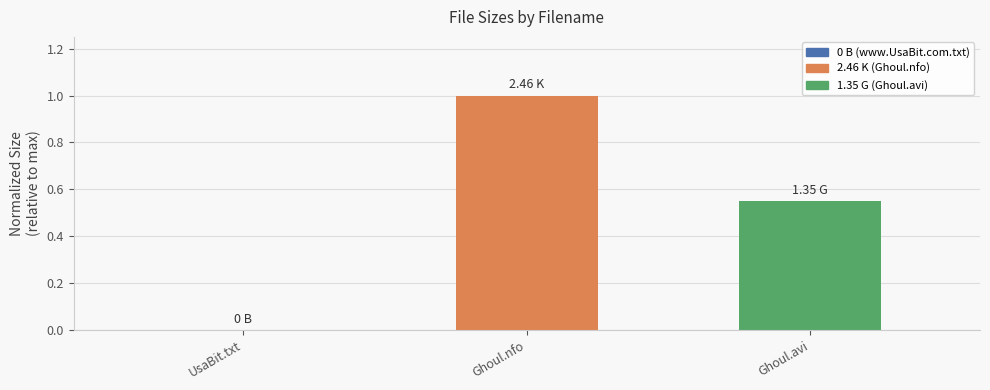

Which has a higher value, Ghoul.nfo or UsaBit.txt?

Ghoul.nfo